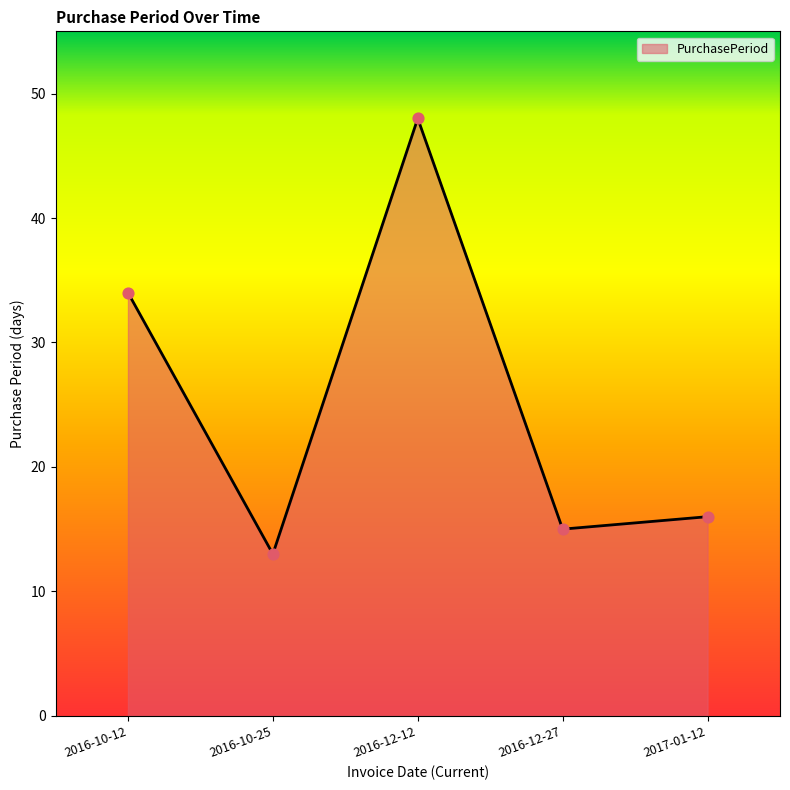

What is the change in value from 2016-10-12 to 2016-10-25?

-21